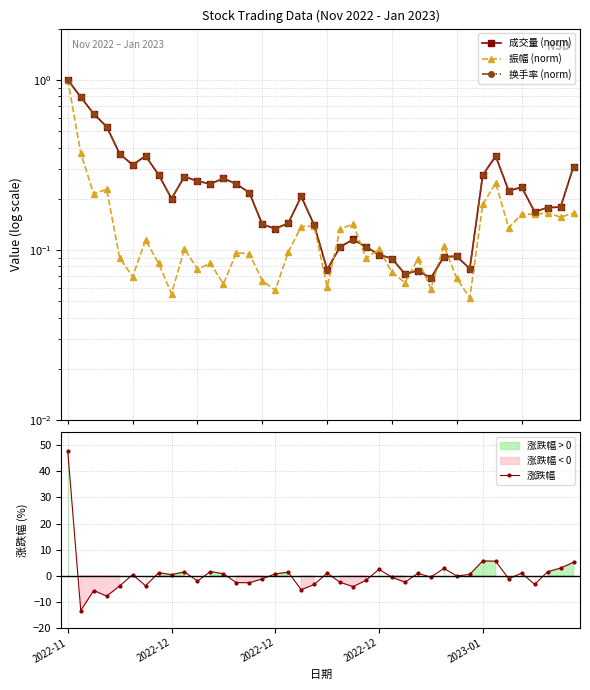

Which series changed the most between 16 and 23?

涨跌幅